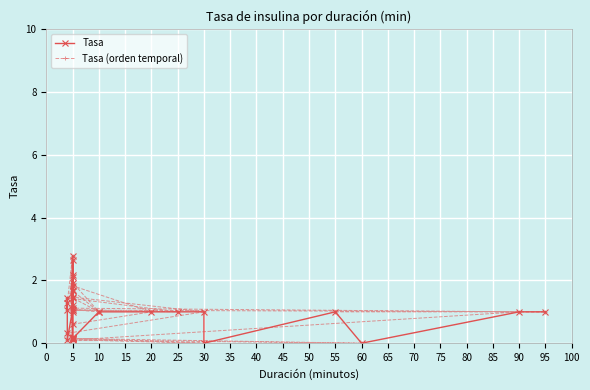

Where do Tasa (orden temporal) and Tasa first cross each other?

5 and 10